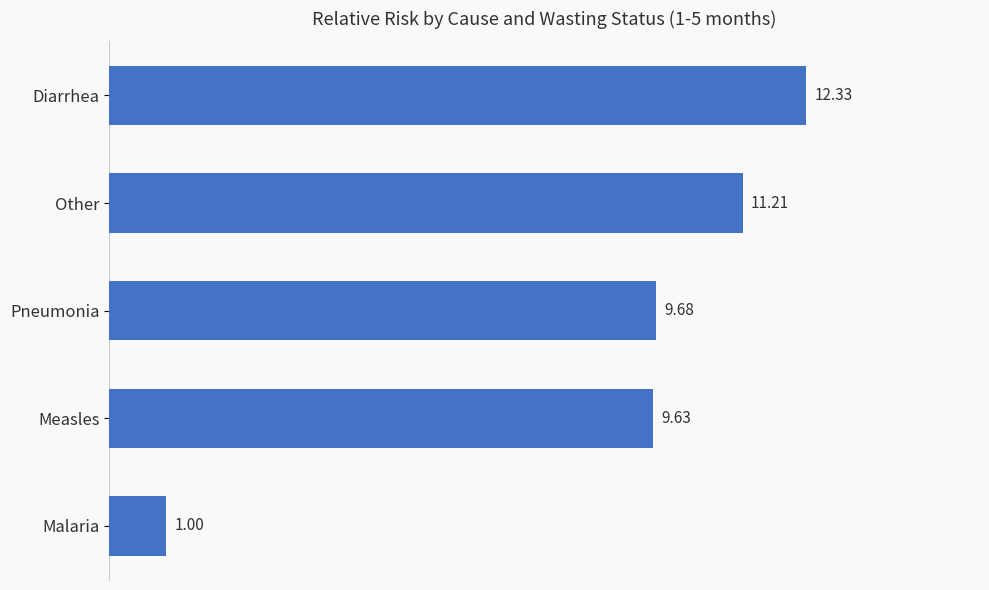

Where is the data nearest to the value 6?

Measles